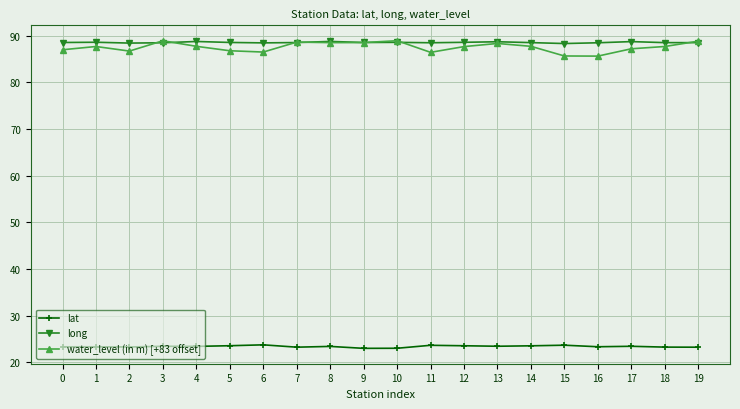

The long series shows 88.5 at 19. True or false?

True